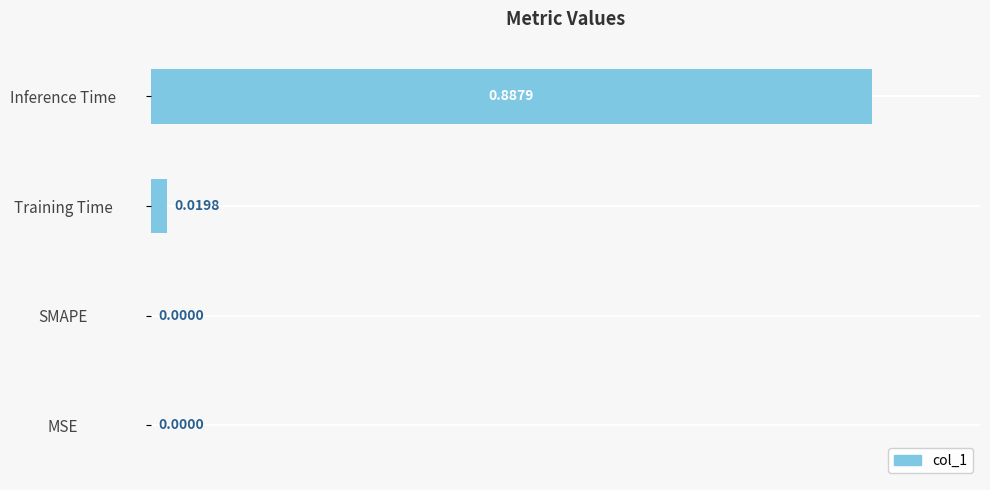

Which has a higher value, MSE or Inference Time?

Inference Time